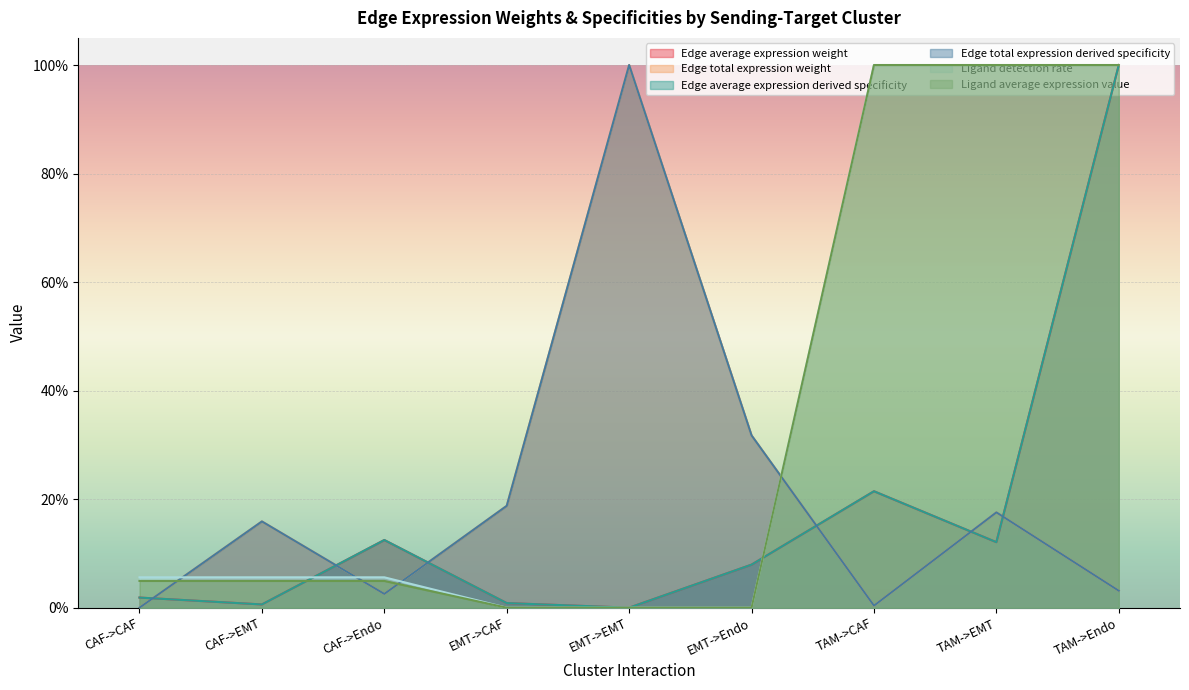

Reading right to left, extract all data points from this chart.

Edge average expression weight: TAM->Endo=1.0	TAM->EMT=0.1	TAM->CAF=0.2	EMT->Endo=0.1	EMT->EMT=0.0	EMT->CAF=0.0	CAF->Endo=0.1	CAF->EMT=0.0	CAF->CAF=0.0
Edge total expression weight: TAM->Endo=0.0	TAM->EMT=0.2	TAM->CAF=0.0	EMT->Endo=0.3	EMT->EMT=1.0	EMT->CAF=0.2	CAF->Endo=0.0	CAF->EMT=0.2	CAF->CAF=0.0
Edge average expression derived specificity: TAM->Endo=1.0	TAM->EMT=0.1	TAM->CAF=0.2	EMT->Endo=0.1	EMT->EMT=0.0	EMT->CAF=0.0	CAF->Endo=0.1	CAF->EMT=0.0	CAF->CAF=0.0
Edge total expression derived specificity: TAM->Endo=0.0	TAM->EMT=0.2	TAM->CAF=0.0	EMT->Endo=0.3	EMT->EMT=1.0	EMT->CAF=0.2	CAF->Endo=0.0	CAF->EMT=0.2	CAF->CAF=0.0
Ligand detection rate: TAM->Endo=1.0	TAM->EMT=1.0	TAM->CAF=1.0	EMT->Endo=0.0	EMT->EMT=0.0	EMT->CAF=0.0	CAF->Endo=0.1	CAF->EMT=0.1	CAF->CAF=0.1
Ligand average expression value: TAM->Endo=1.0	TAM->EMT=1.0	TAM->CAF=1.0	EMT->Endo=0.0	EMT->EMT=0.0	EMT->CAF=0.0	CAF->Endo=0.0	CAF->EMT=0.0	CAF->CAF=0.0